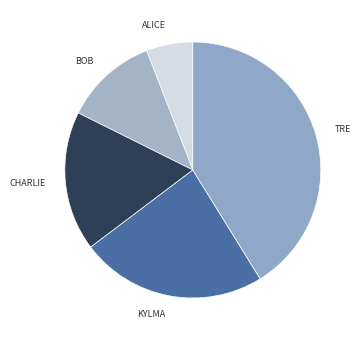

Which slice is the smallest?

Alice